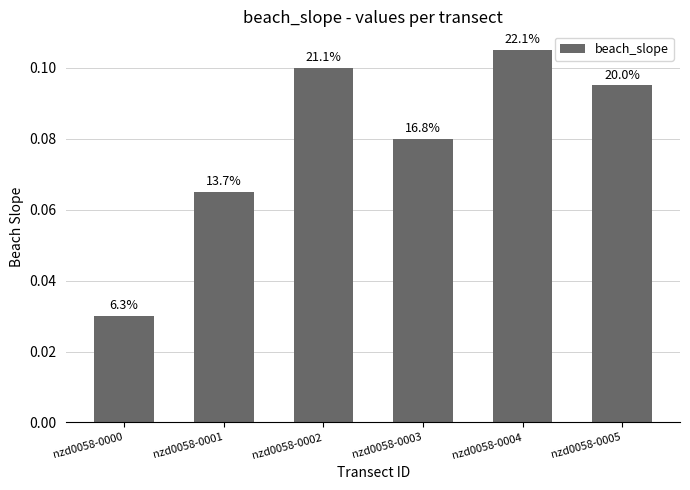

Rank the categories by value from lowest to highest.

nzd0058-0000, nzd0058-0001, nzd0058-0003, nzd0058-0005, nzd0058-0002, nzd0058-0004